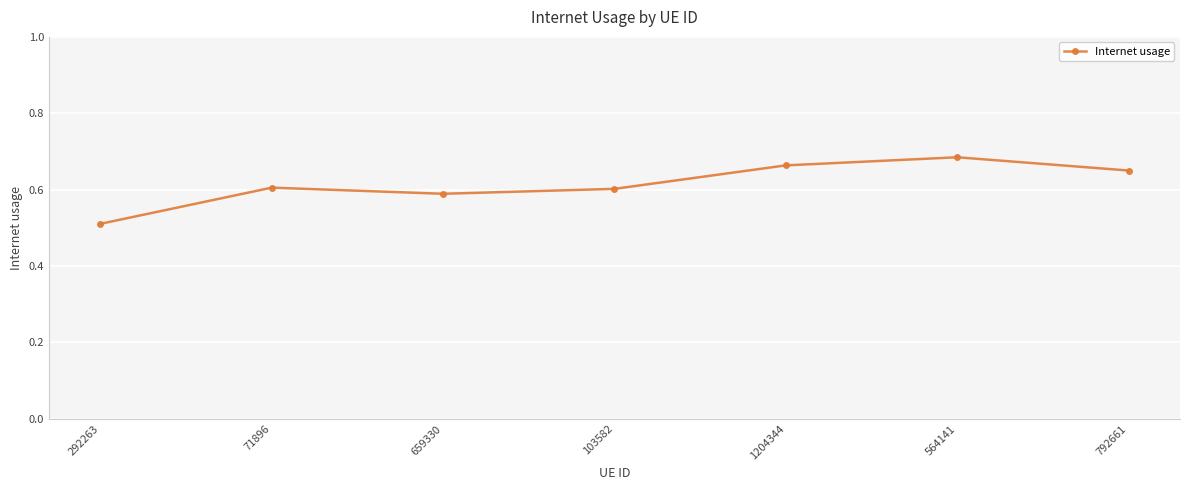

What is the difference between the values at 71896 and 292263?

0.1